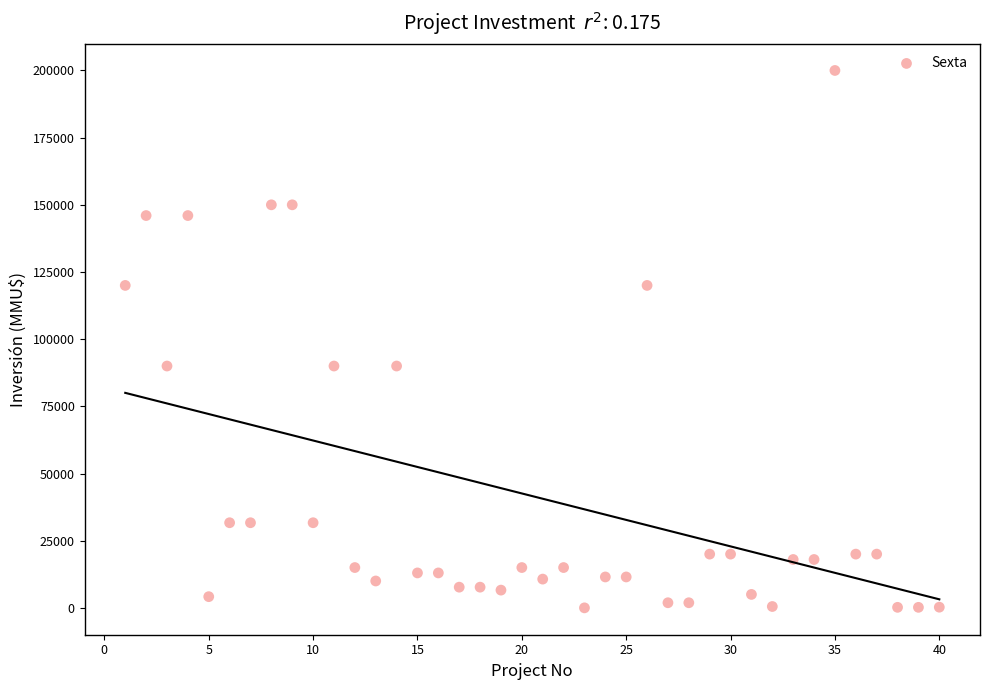

What is the range of X values (max minus min)?

39